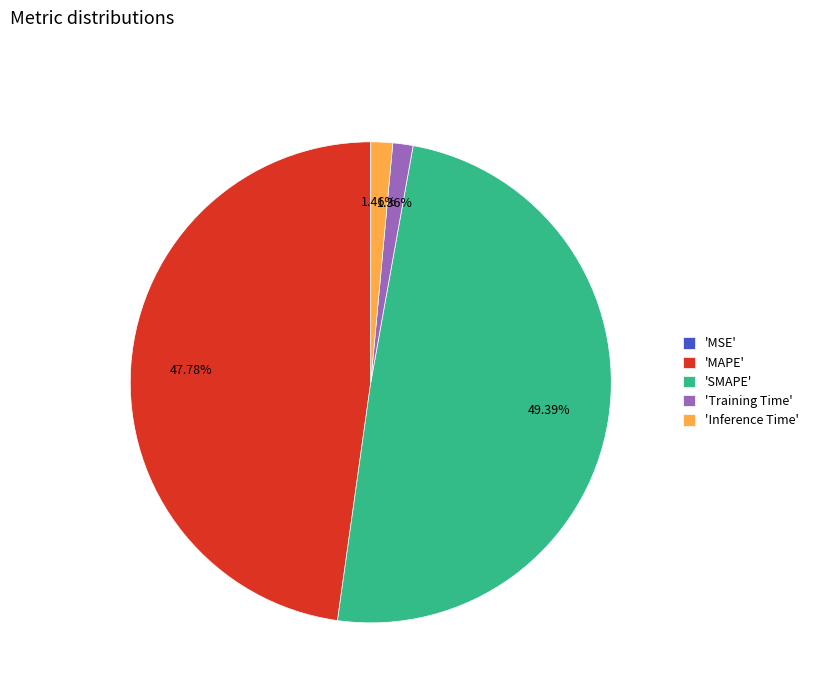

Is there any slice that represents more than half of the pie?

No